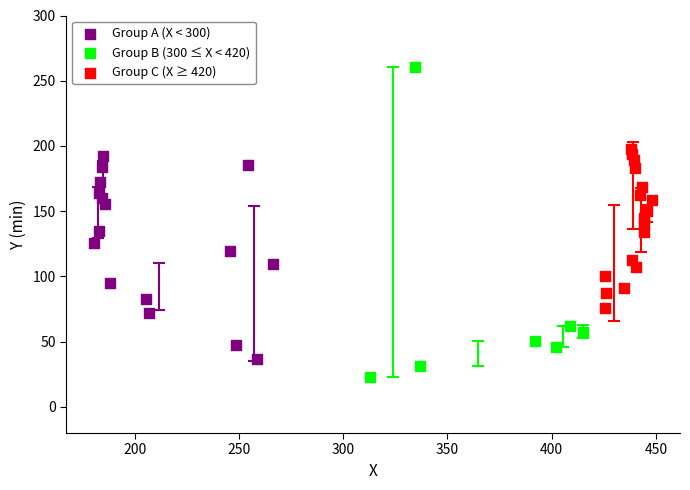

What are all the series names shown in the legend?

Group A (X < 300), Group B (300 ≤ X < 420), Group C (X ≥ 420)